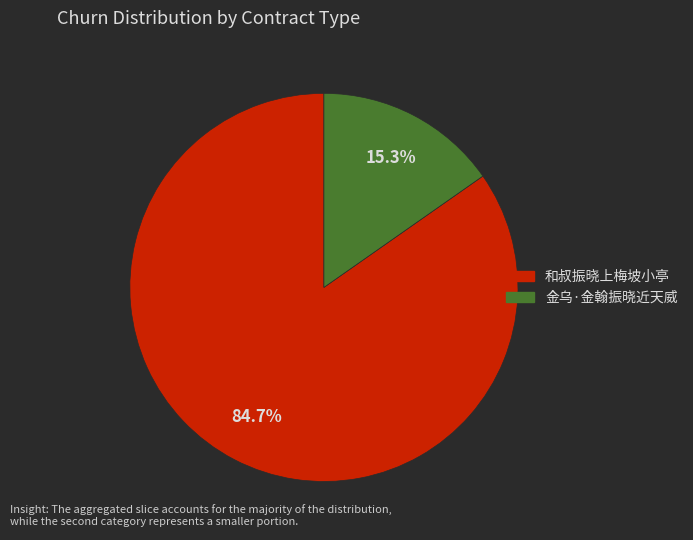

Is there a majority slice in this chart?

Yes